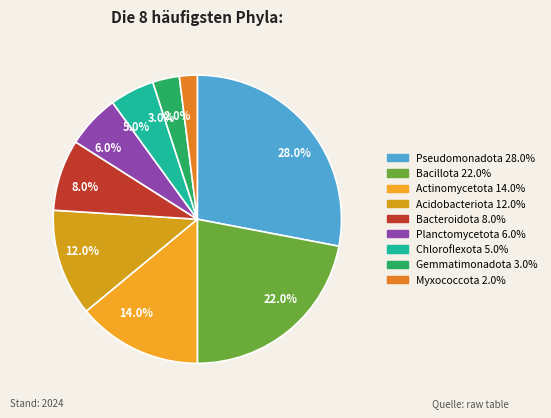

Combined, do 22.0% and 5.0% account for over 50%?

No